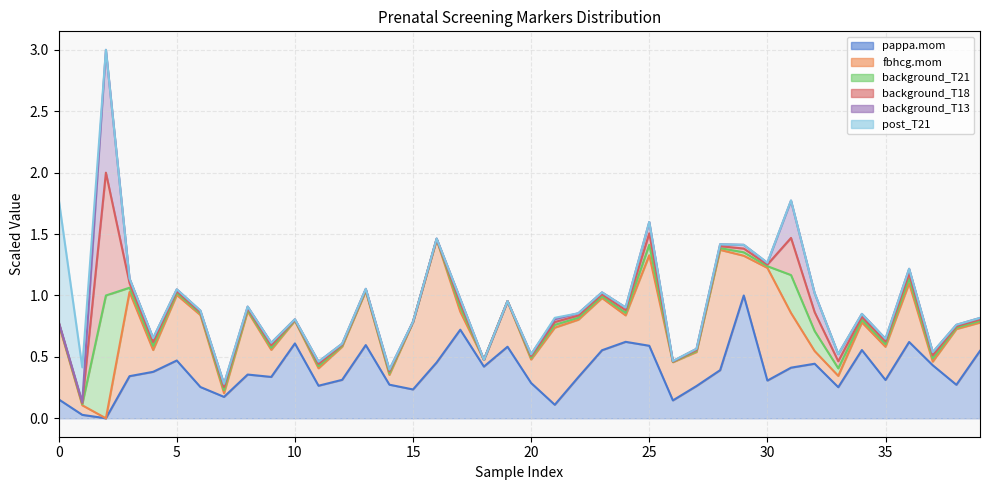

True or false: fbhcg.mom has a value of 0.5 at 37.

False